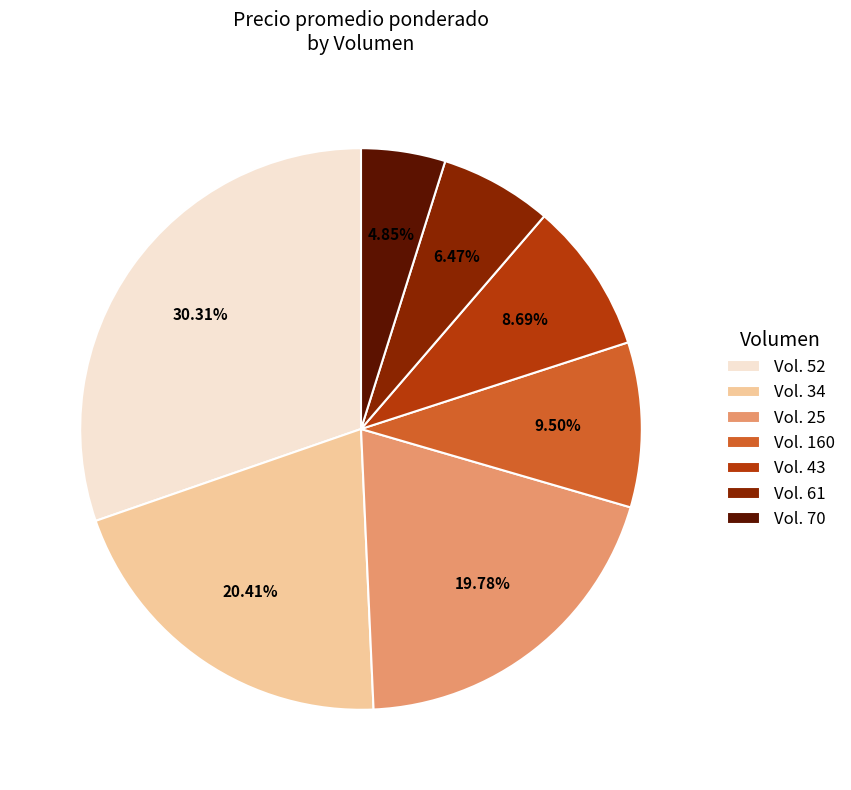

Rank the categories by value from lowest to highest.

Vol. 70, Vol. 61, Vol. 43, Vol. 160, Vol. 25, Vol. 34, Vol. 52